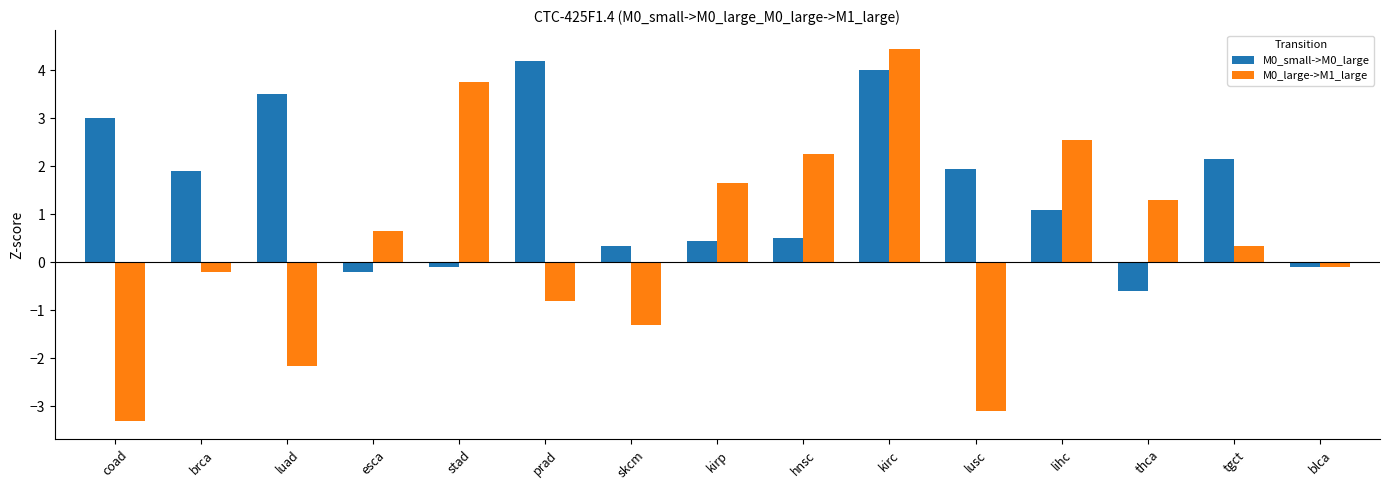

Is the value of M0_large->M1_large at hnsc greater than the value of M0_small->M0_large at thca?

Yes